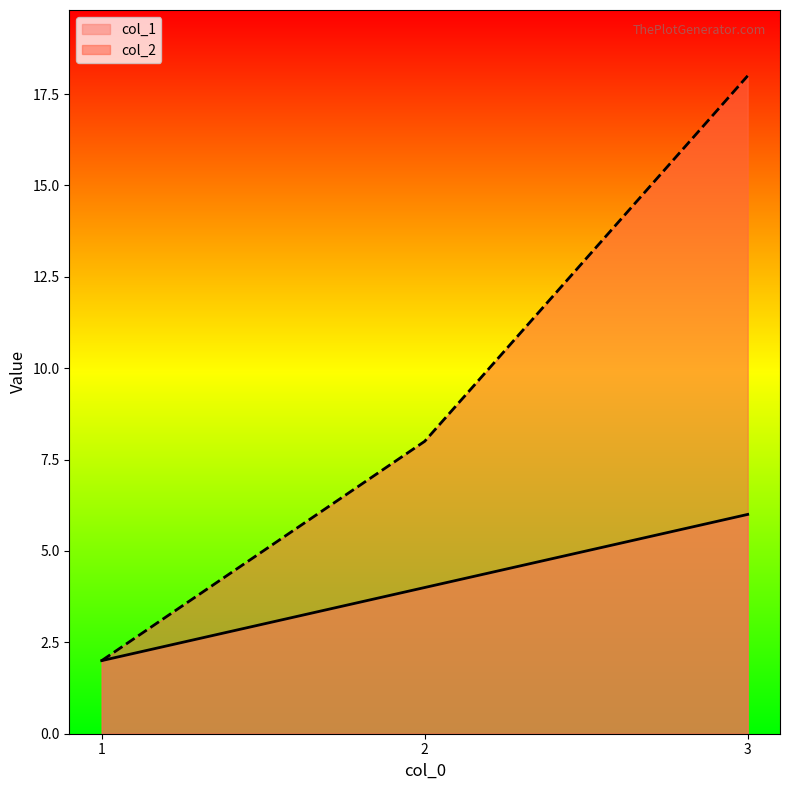

Reading left to right, list all the values displayed in this chart.

col_1: 2	4	6
col_2: 2	8	18